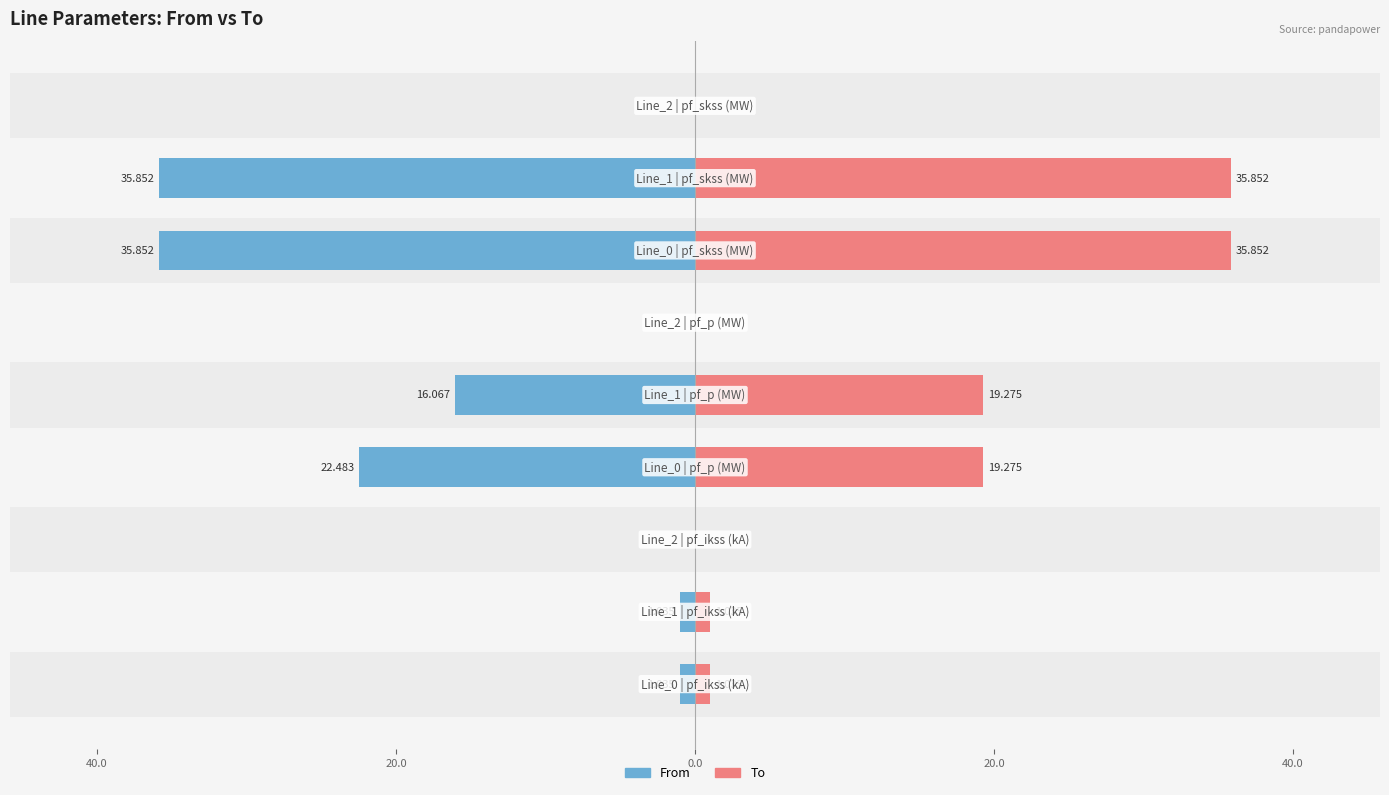

The value of From at 7 is -35.9. True or false?

True